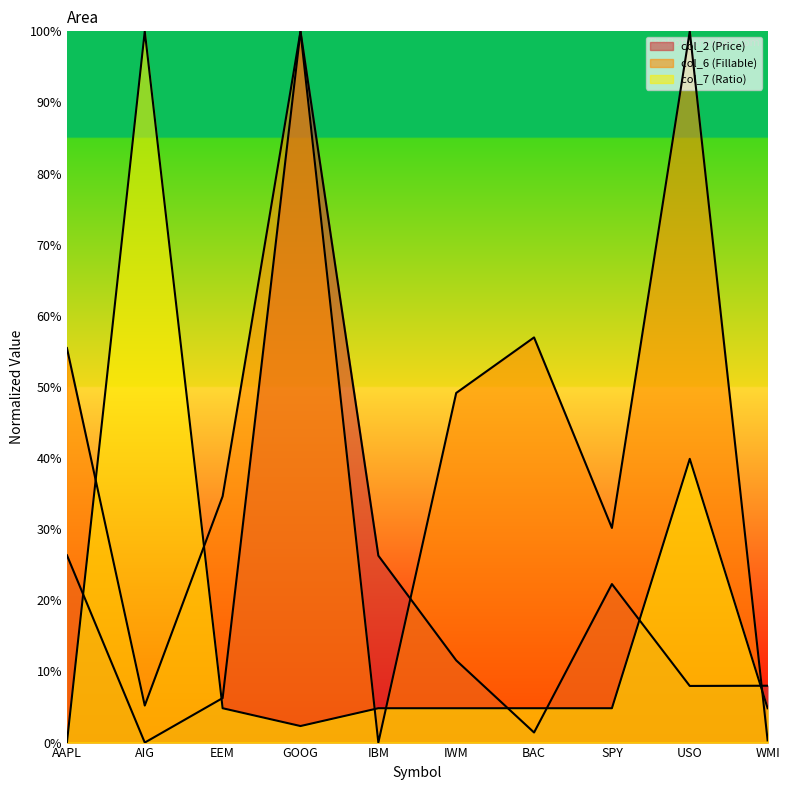

Is the value of col_2 at BAC greater than the value of col_6 at WMI?

Yes